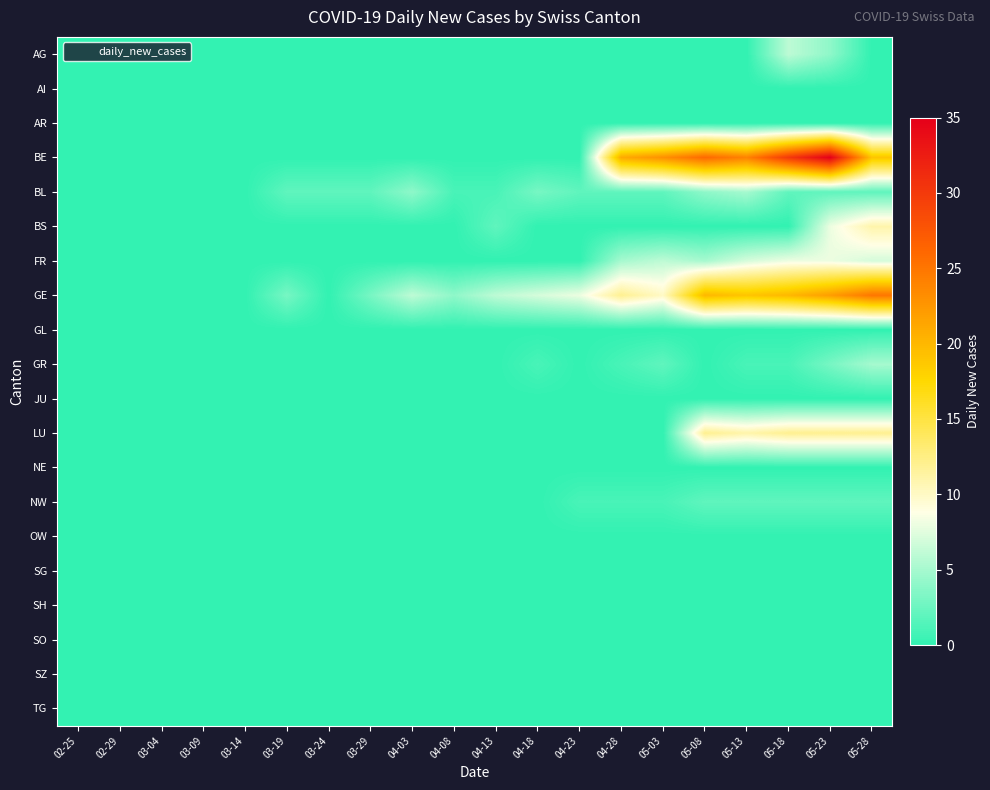

At which category is the sum across all series the highest?

05-23